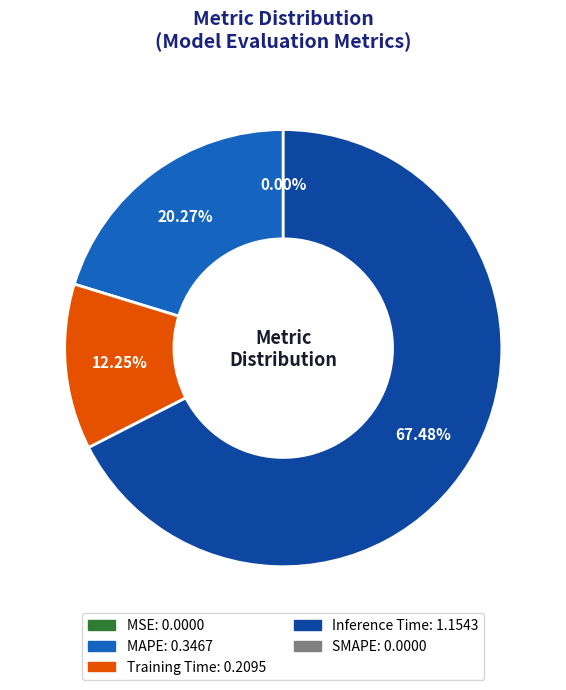

Does any single category account for the majority?

Yes